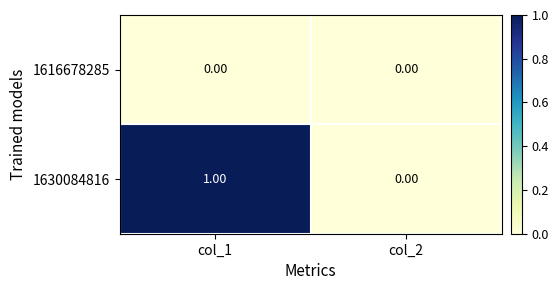

Which series has the widest spread of values?

1630084816